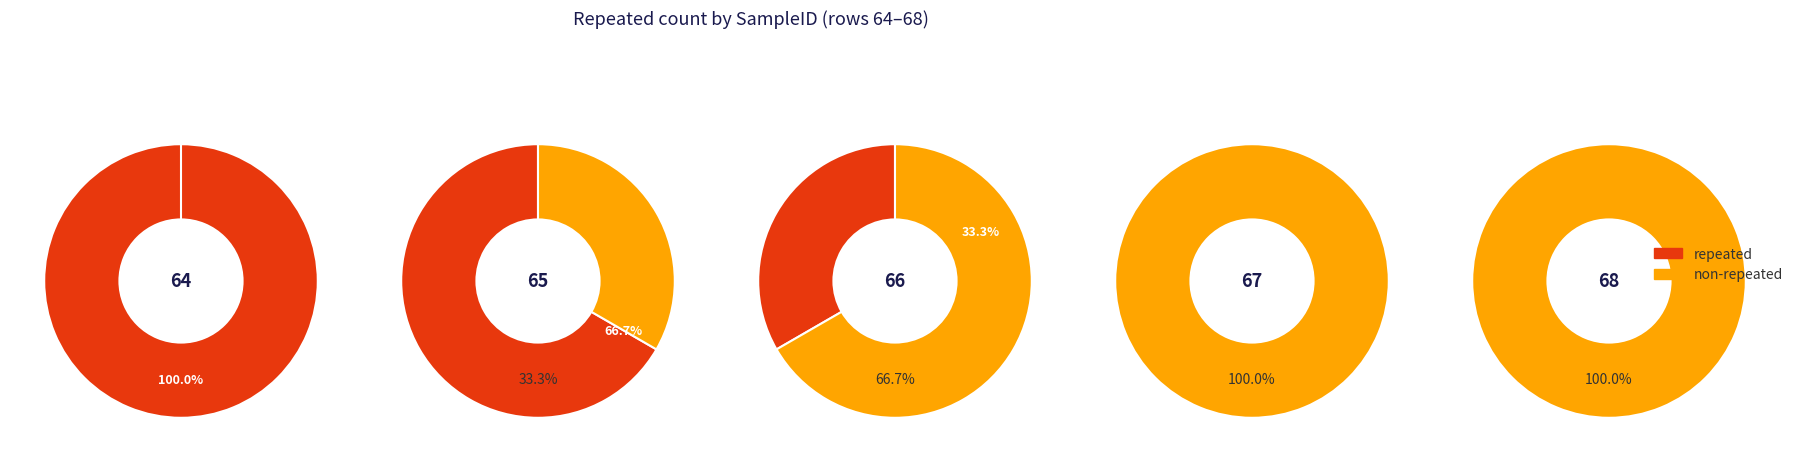

The 68 slice represents 1% of the pie. True or false?

False